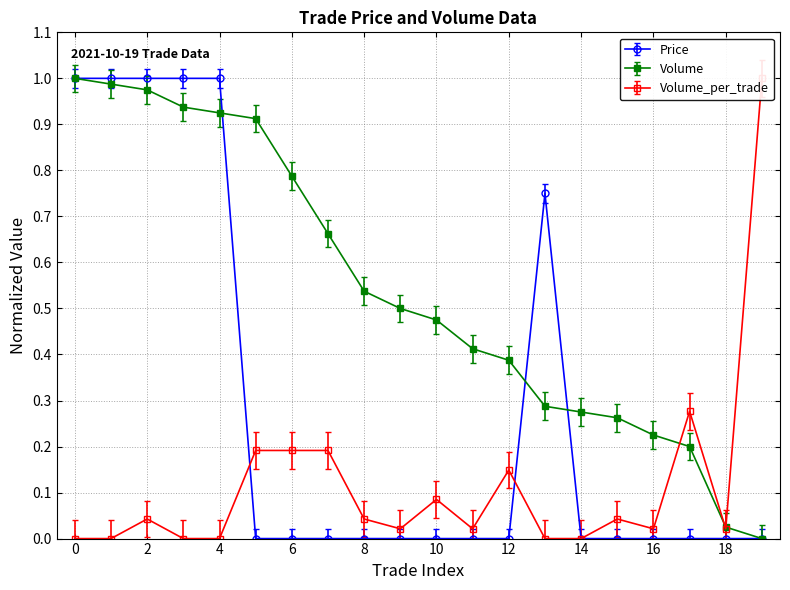

Is the value of Volume at 13 greater than the value of Volume_per_trade at 8?

Yes